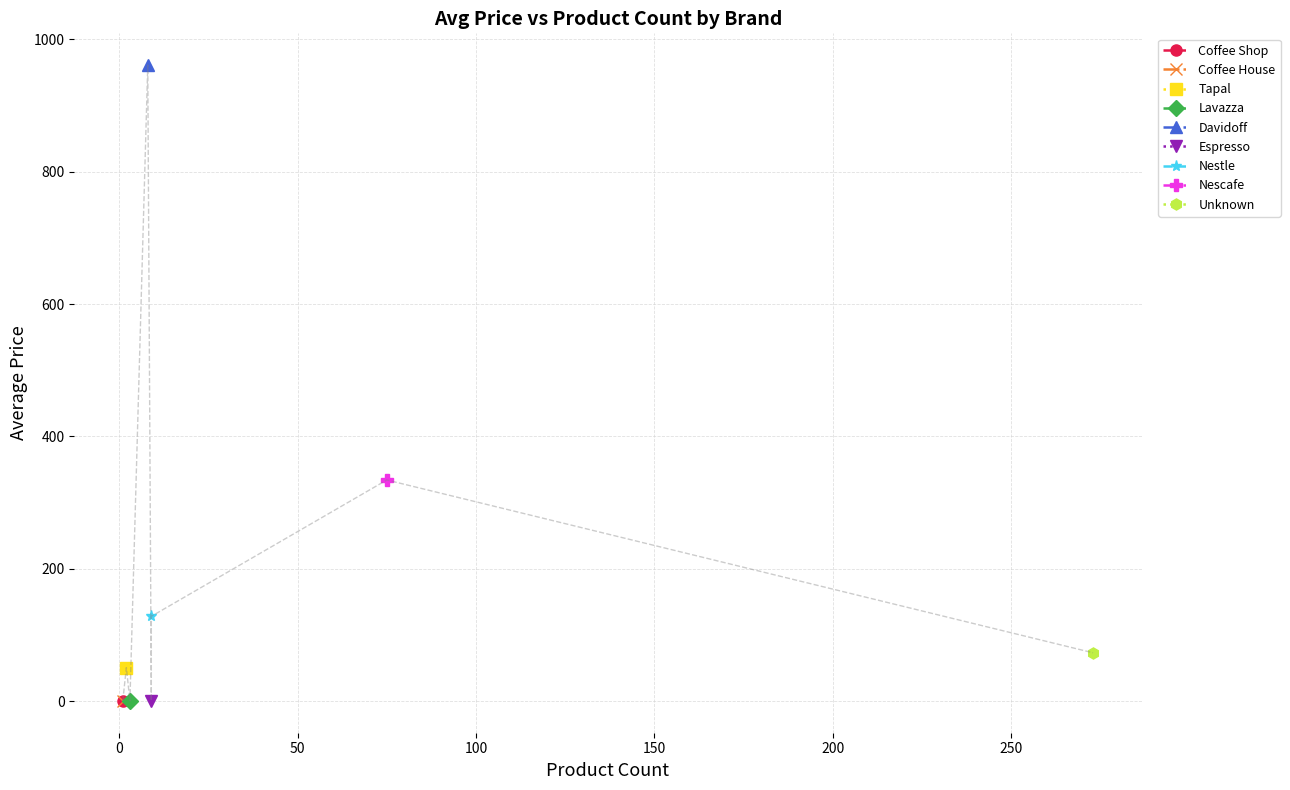

What is the sum of all values?

1547.6